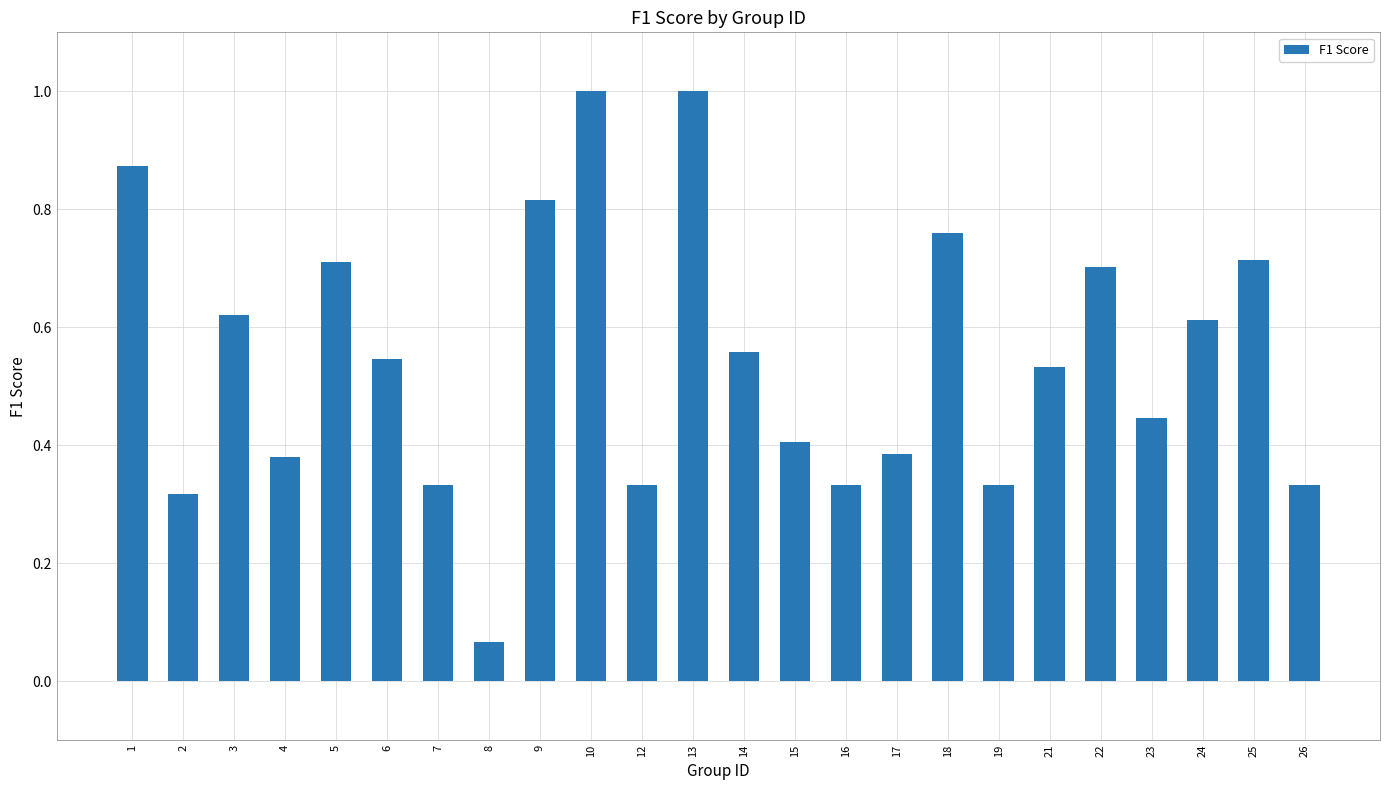

Are the bars grouped side by side (vs. stacked)?

No